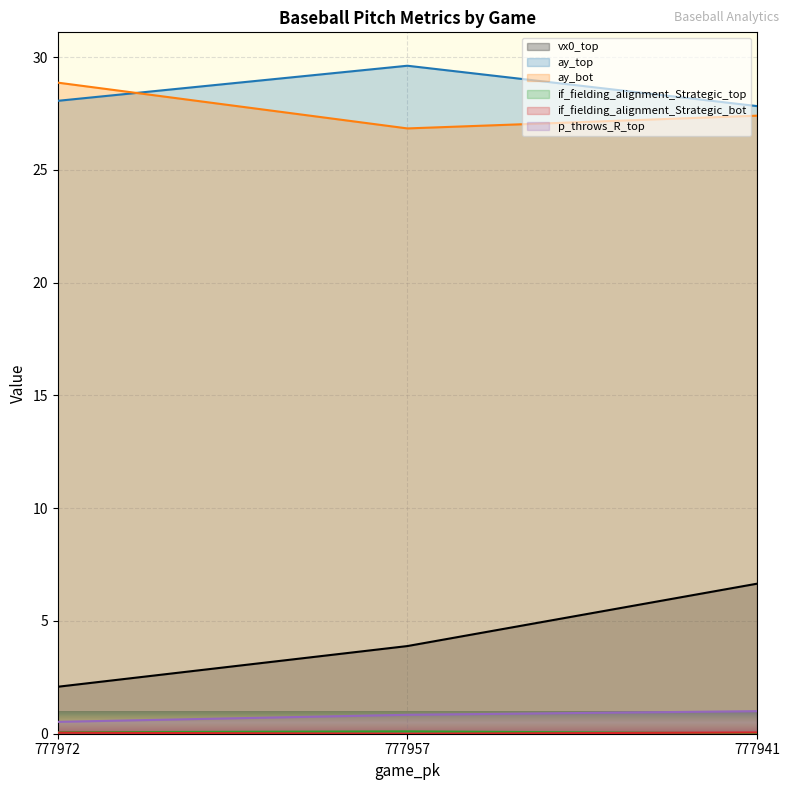

At how many categories does at least one series exceed 28?

2